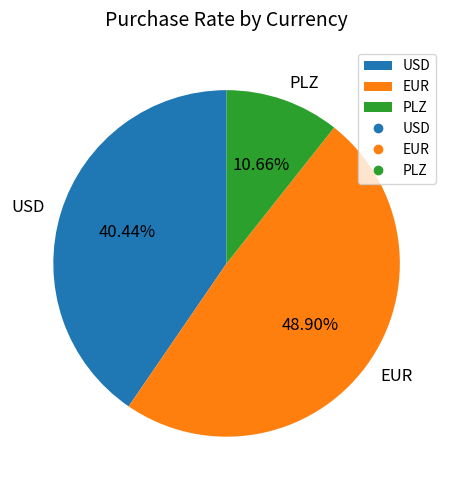

The PLZ slice represents 11% of the pie. True or false?

True